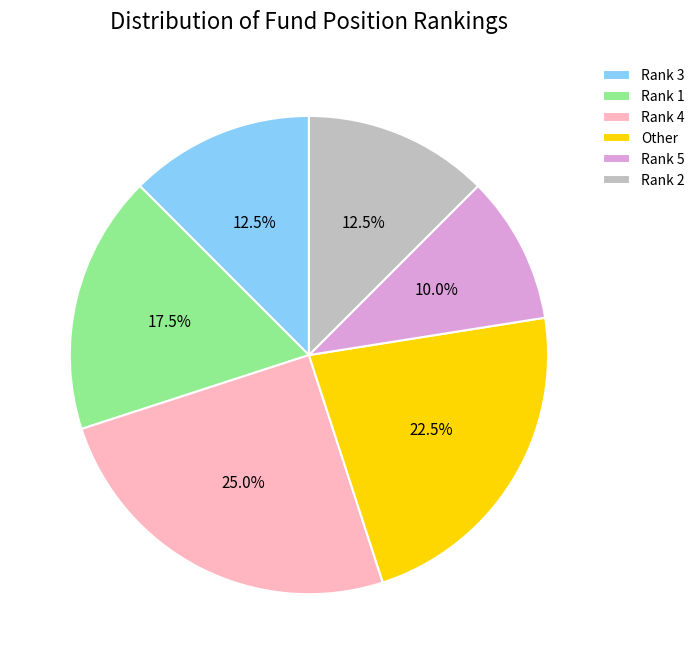

Which has a higher value, Other or Rank 1?

Other